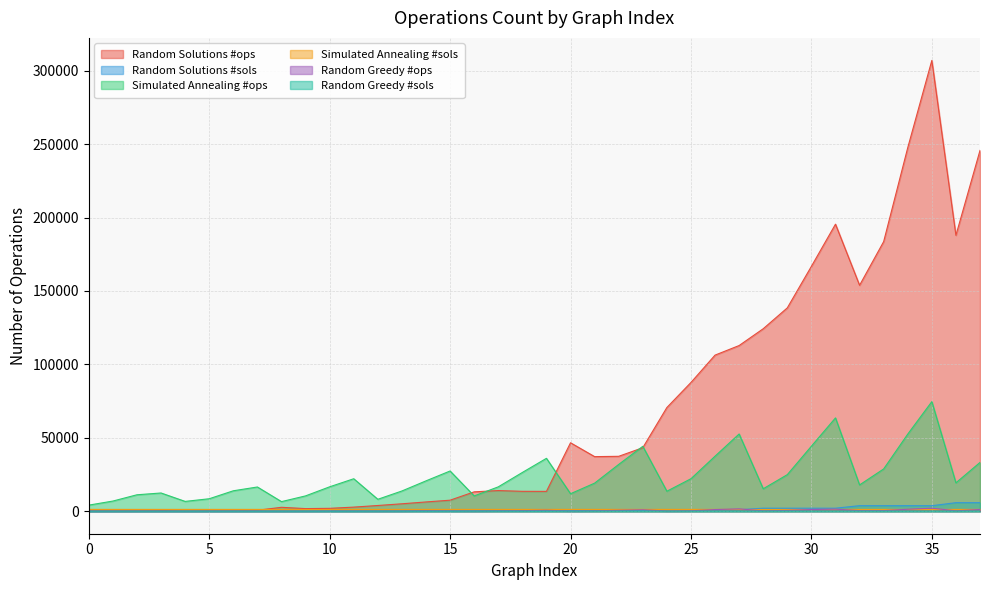

True or false: Random Greedy #ops and Random Greedy #sols cross at least once.

False